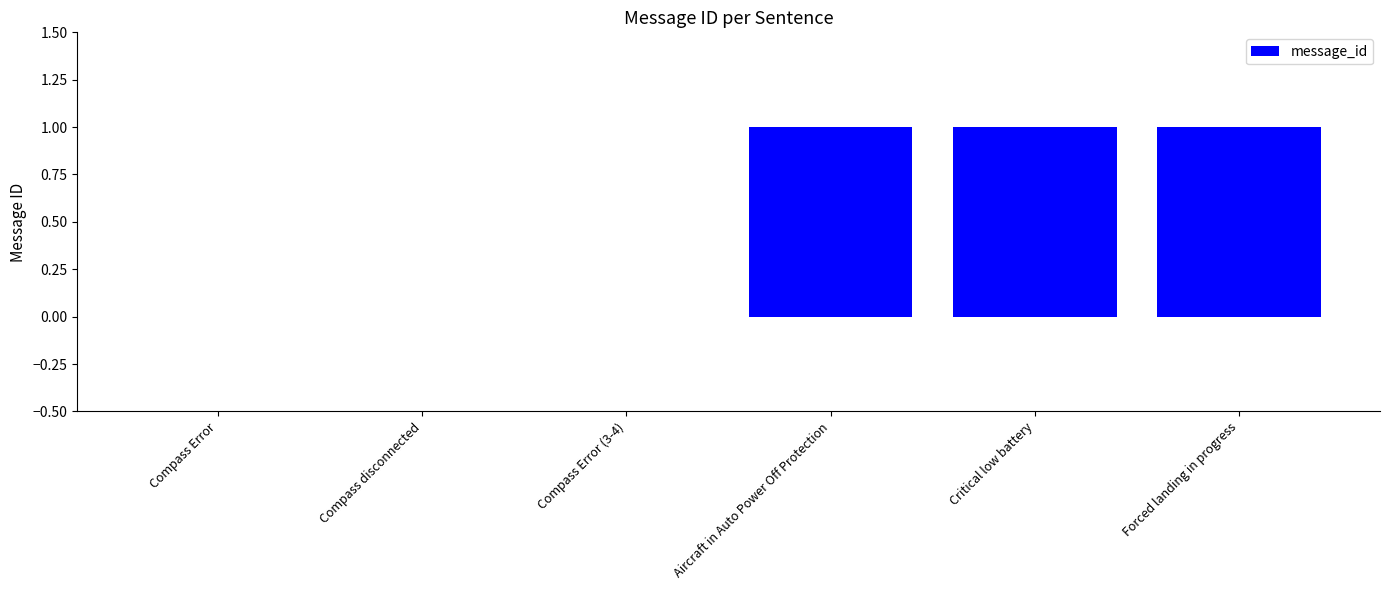

What is the sum of all values?

3